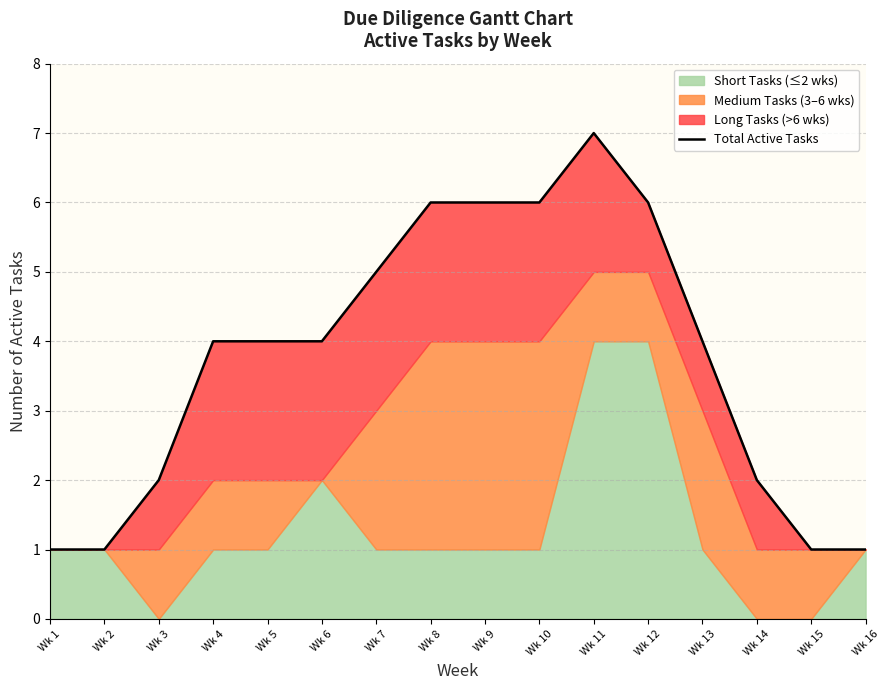

What is the value of the 7th point from the left?

5